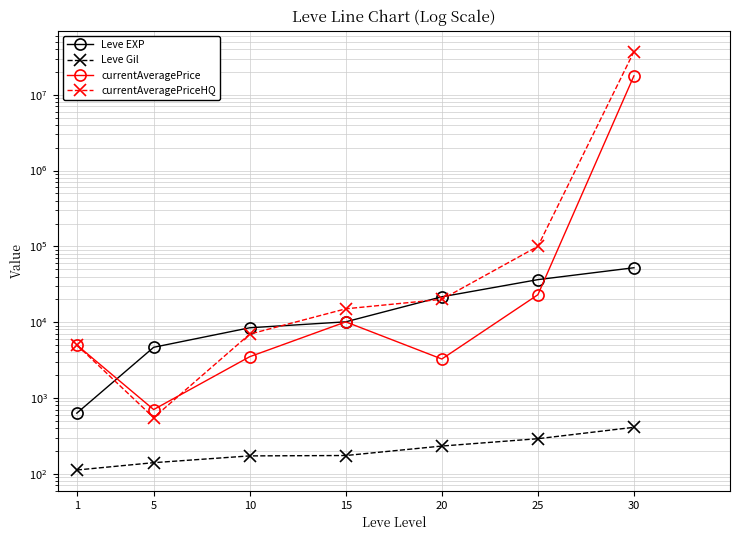

What is the total value across all series at 5?

6053